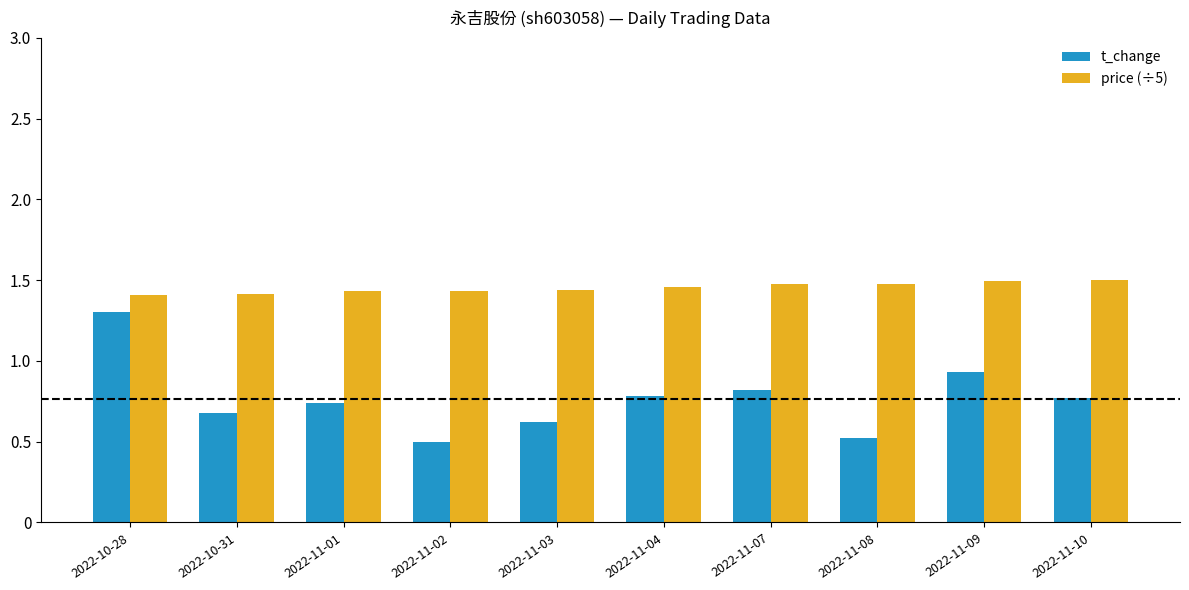

How many groups of bars are there?

10